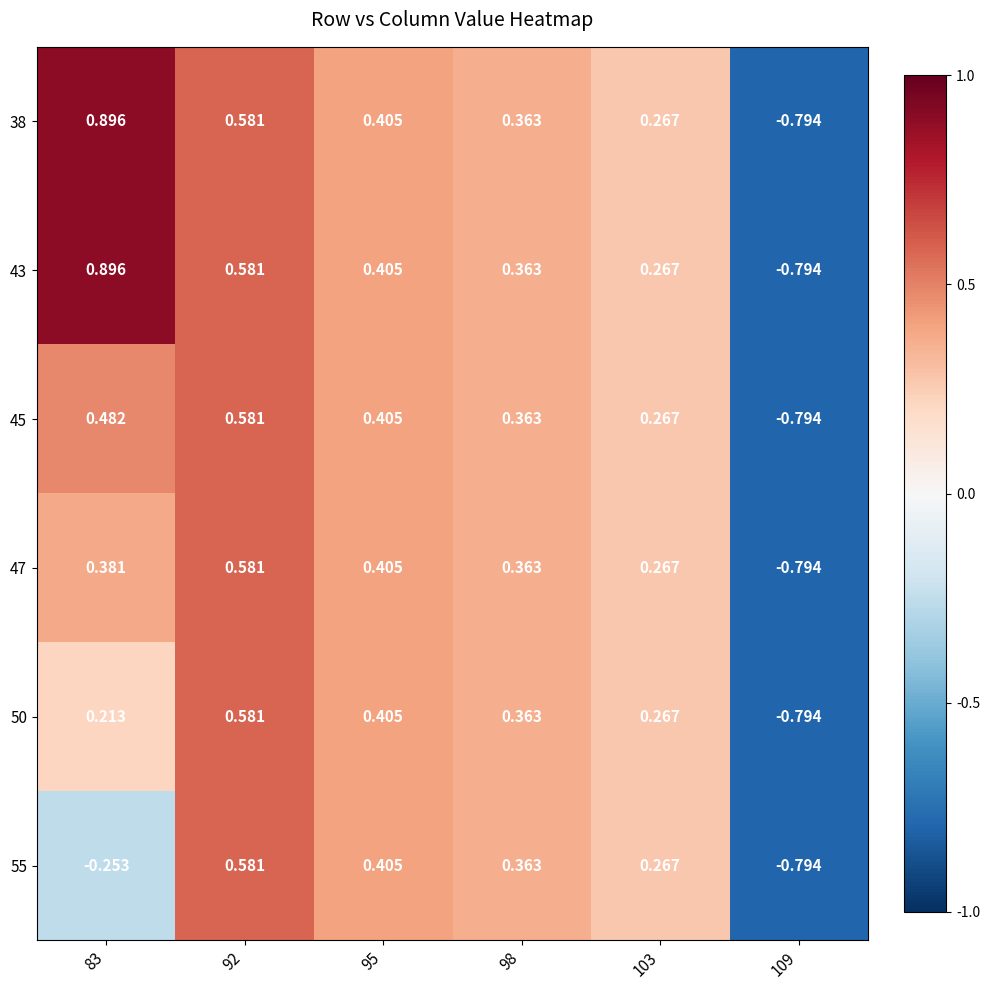

Is the value of 45 at 92 greater than the value of 50 at 83?

Yes